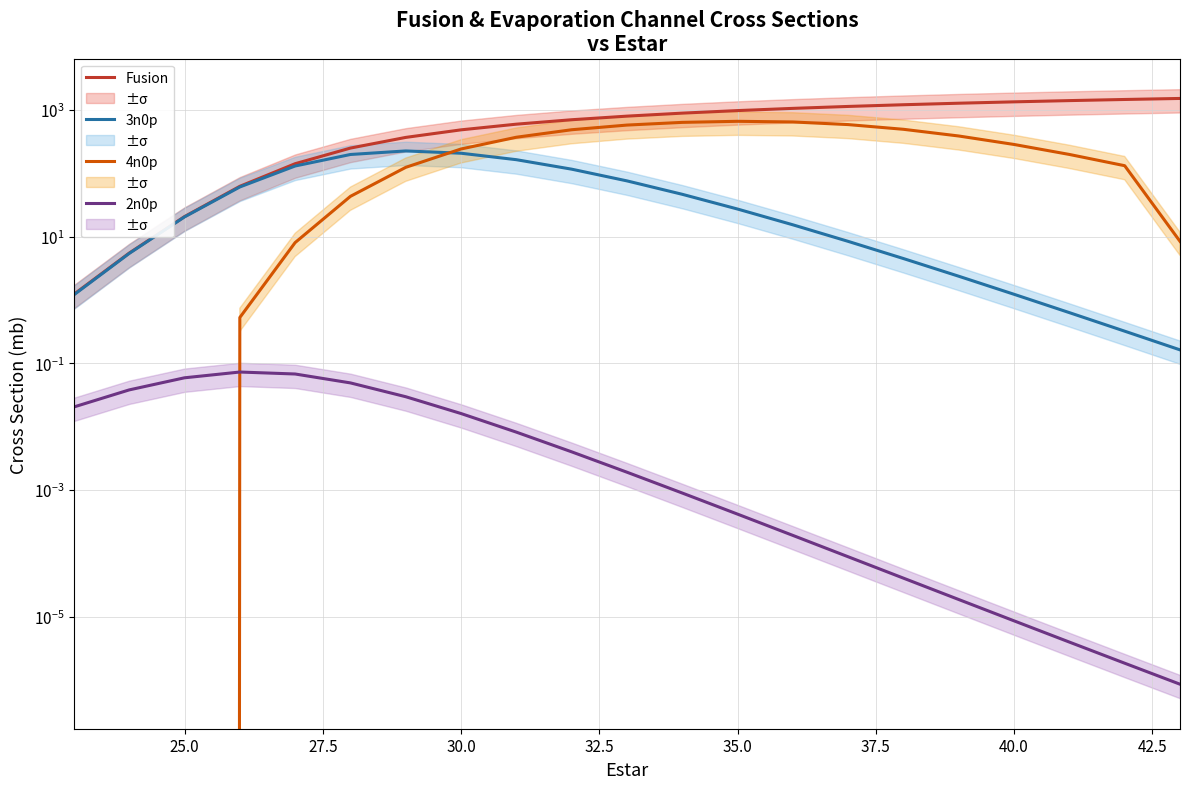

True or false: Fusion and 3n0p intersect in this chart.

False